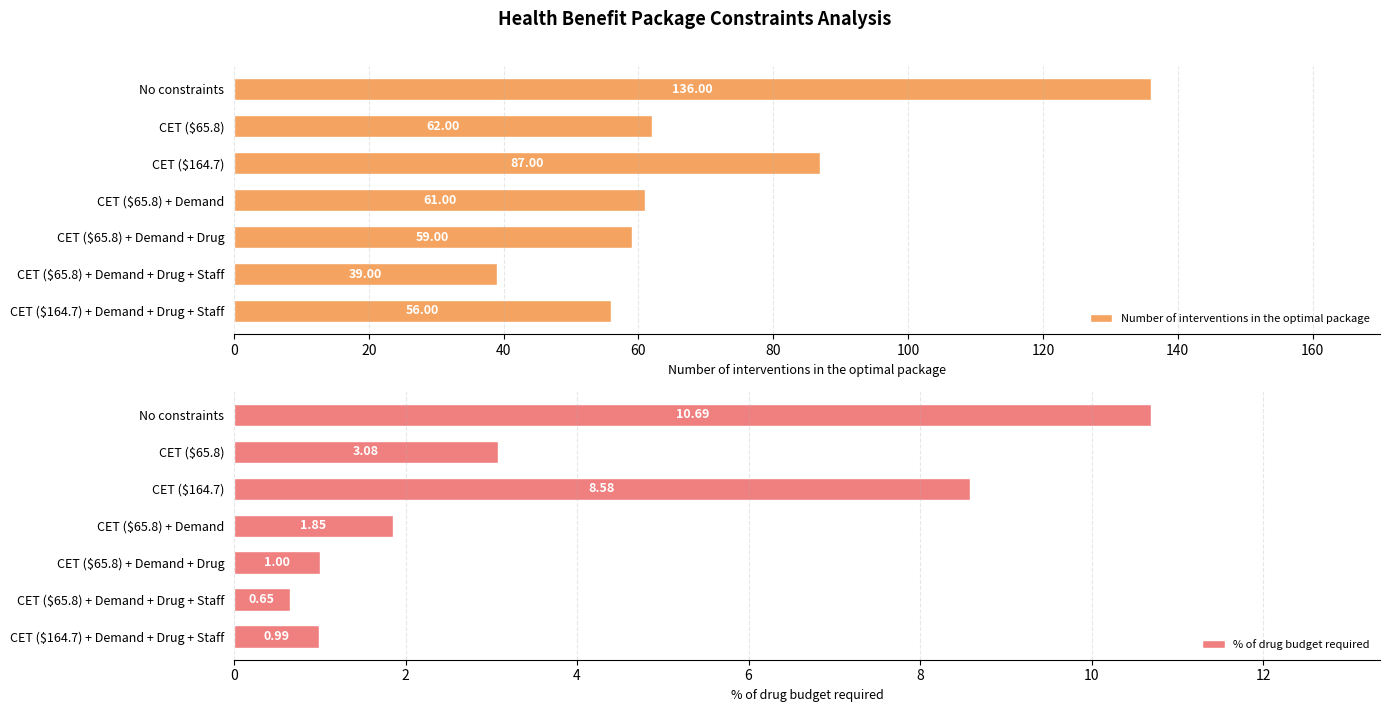

How many groups of bars are there?

7